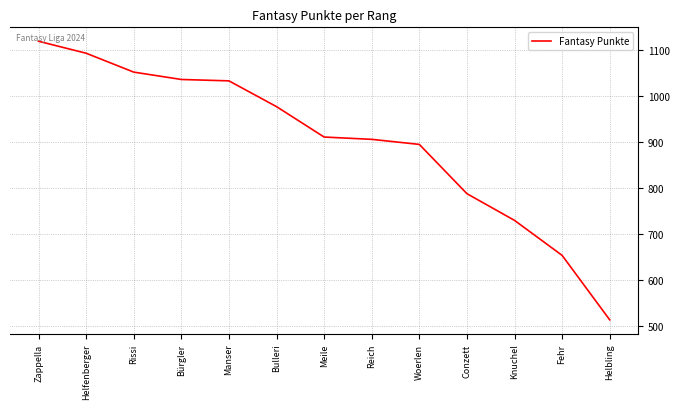

How many values are below 910?

6